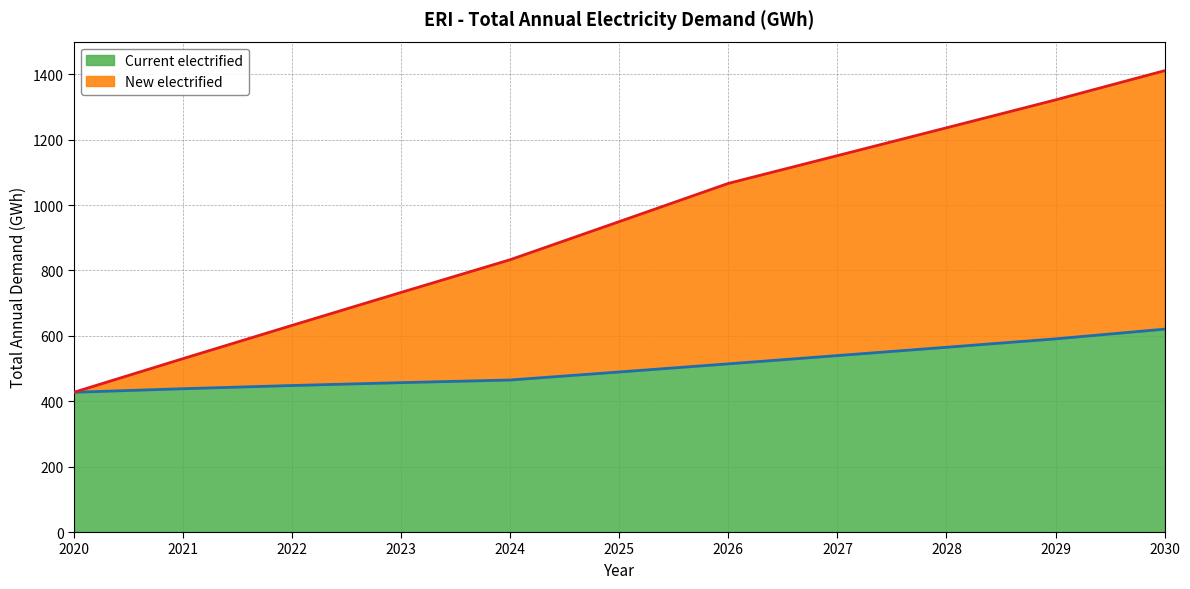

What is the smallest value displayed?

427.4